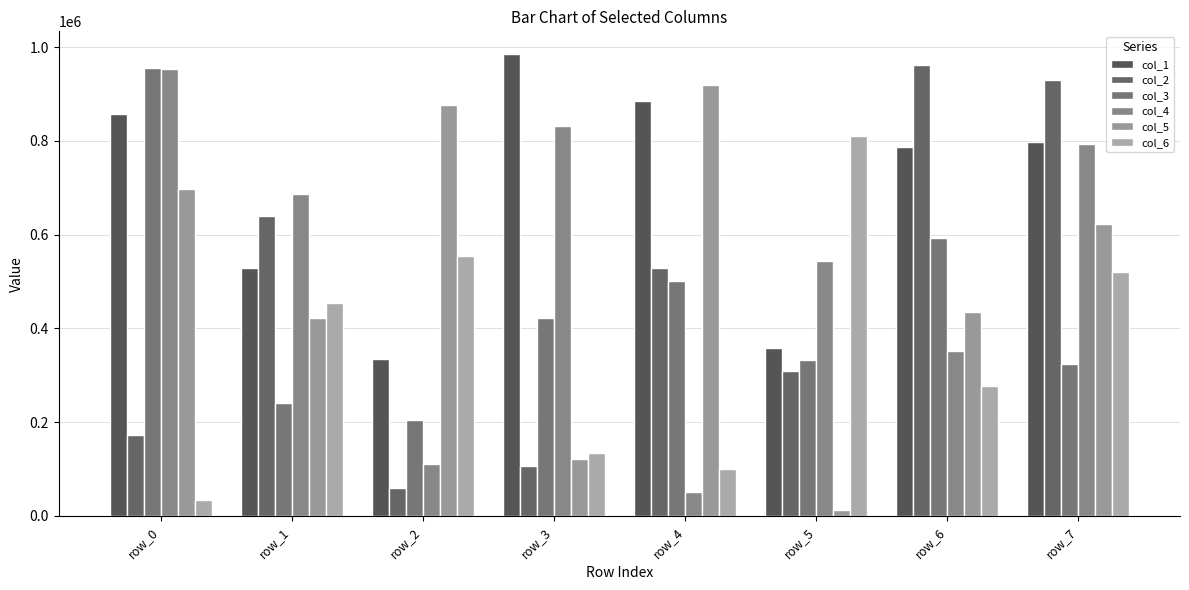

How many categories are shown in the chart?

8